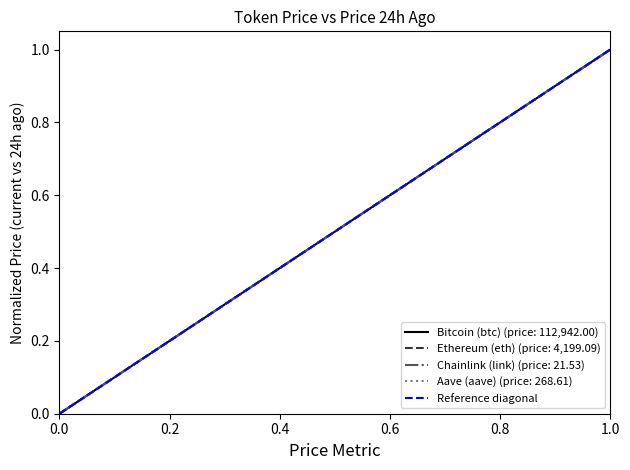

How many values are above zero?

1